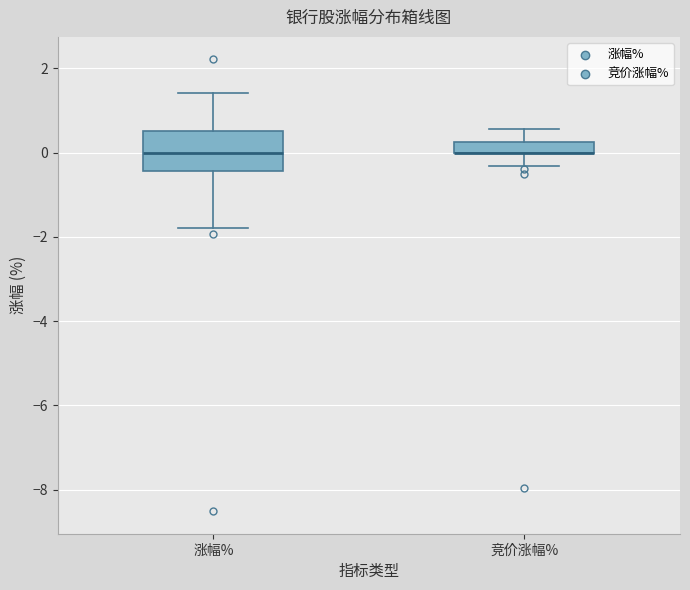

Which box is the tallest, from its lower edge to its upper edge?

涨幅%